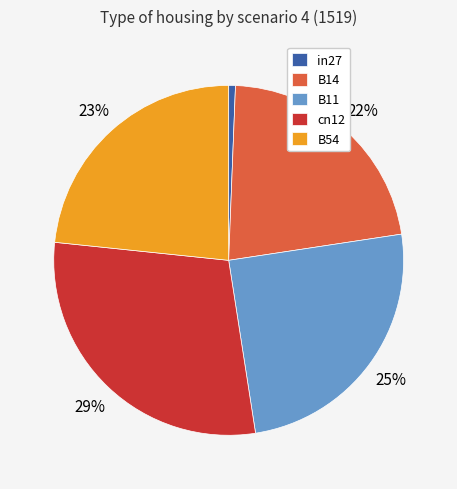

Rank the categories by value from lowest to highest.

in27, B14, B54, B11, cn12